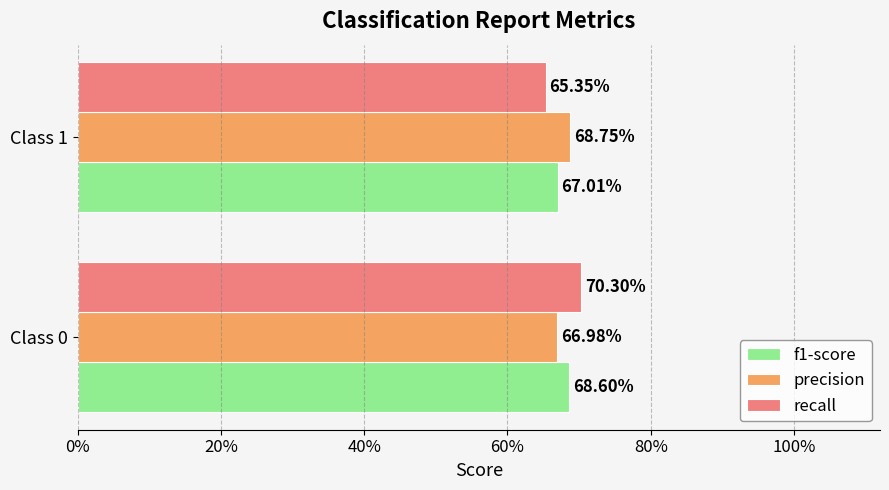

What are all the series names shown in the legend?

f1-score, precision, recall